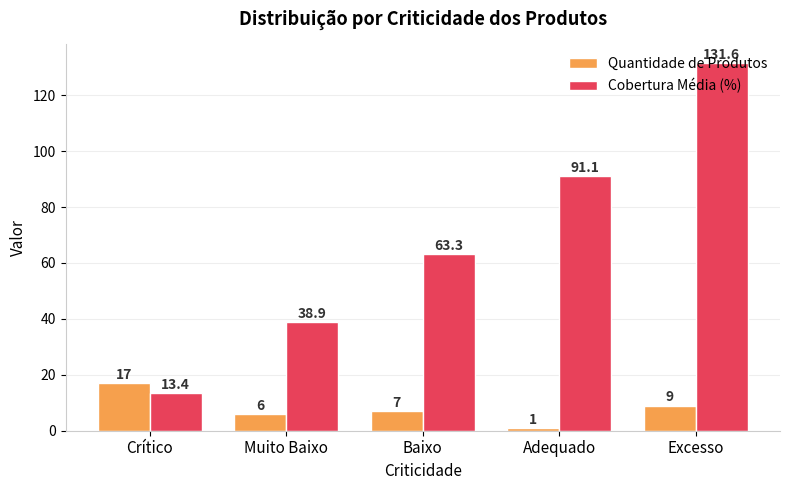

Which series changed the most between Muito Baixo and Baixo?

Cobertura Média (%)